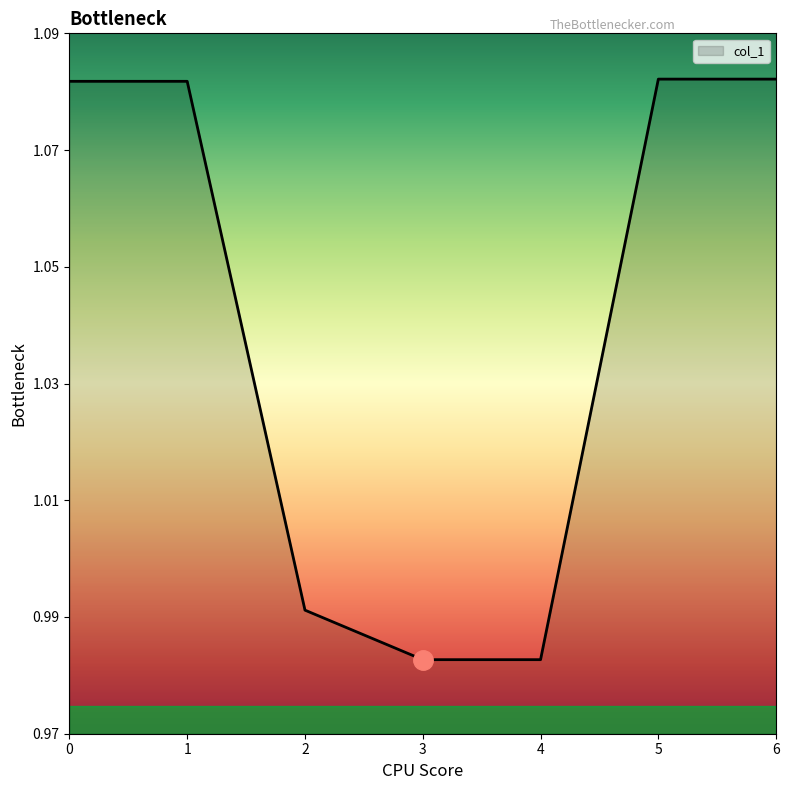

The chart shows a value of 1.6 at 3. True or false?

False